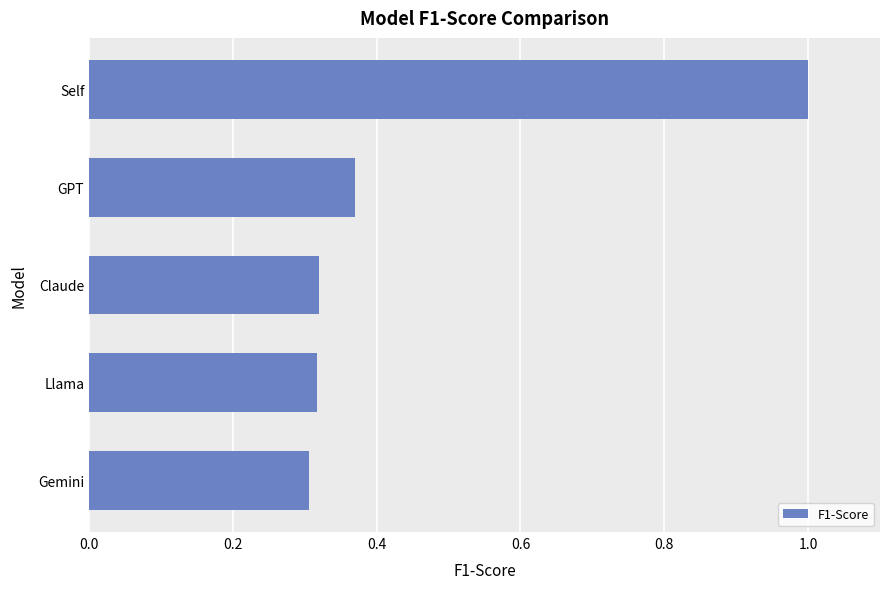

What is the maximum value shown in the chart?

1.0